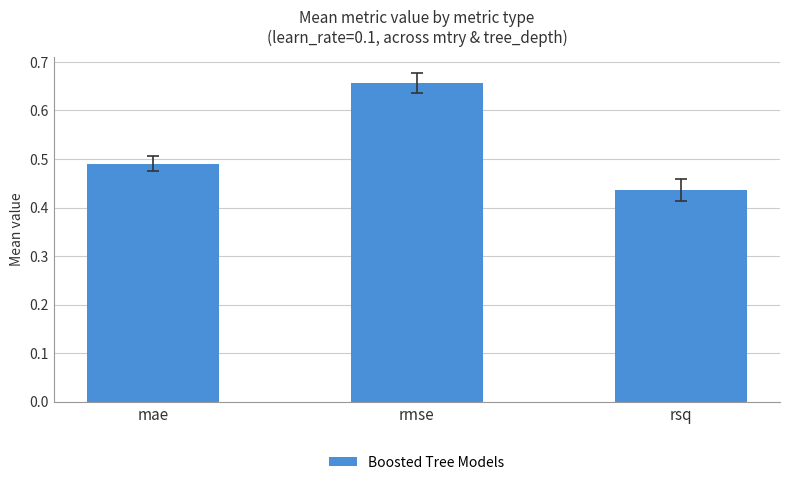

Which label corresponds to the smallest value in the chart?

rsq